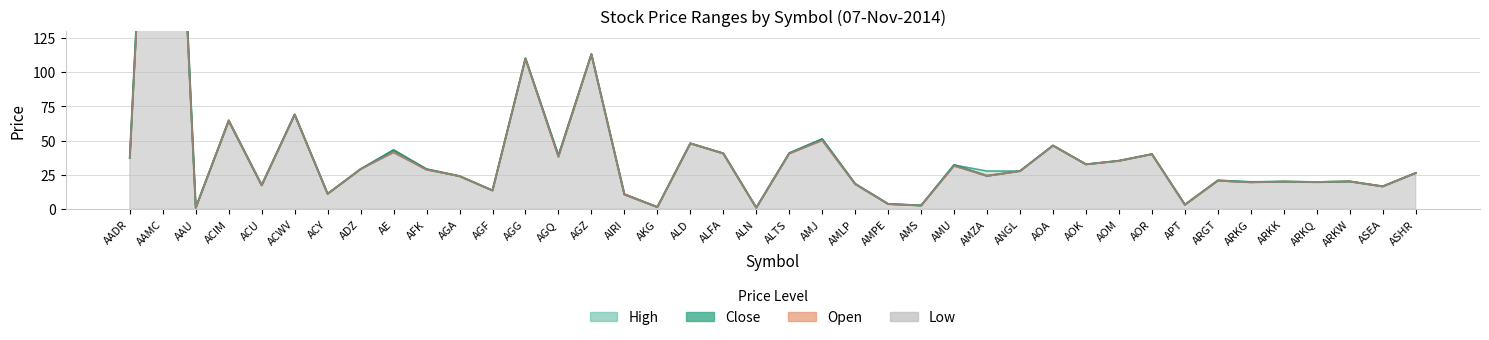

At which label does Close reach its peak?

AAMC